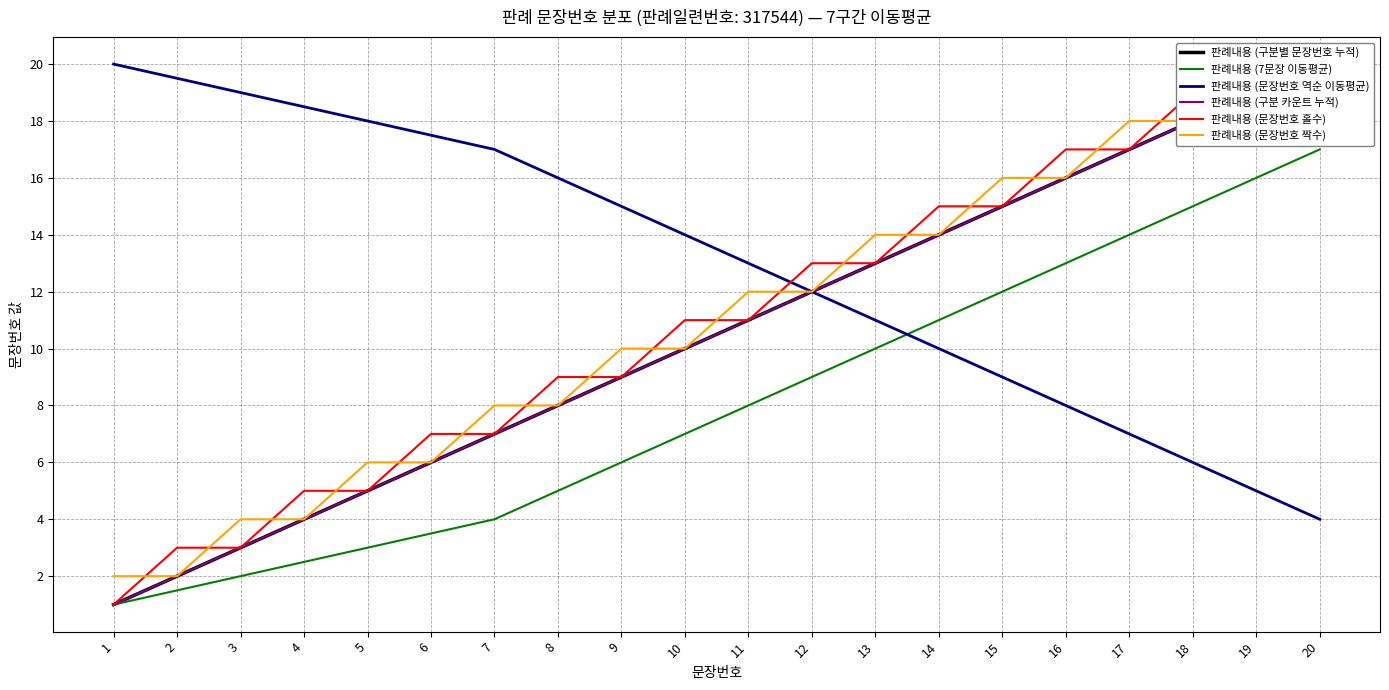

Is the value of 판례내용 (문장번호 짝수) at 9 greater than the value of 판례내용 (7문장 이동평균) at 1?

Yes